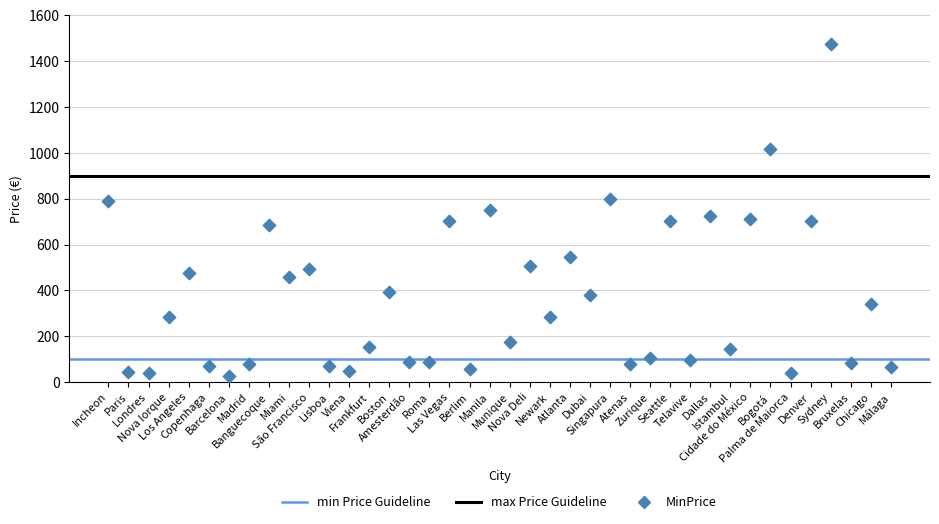

What is the range of Y values (max minus min)?

1448.0